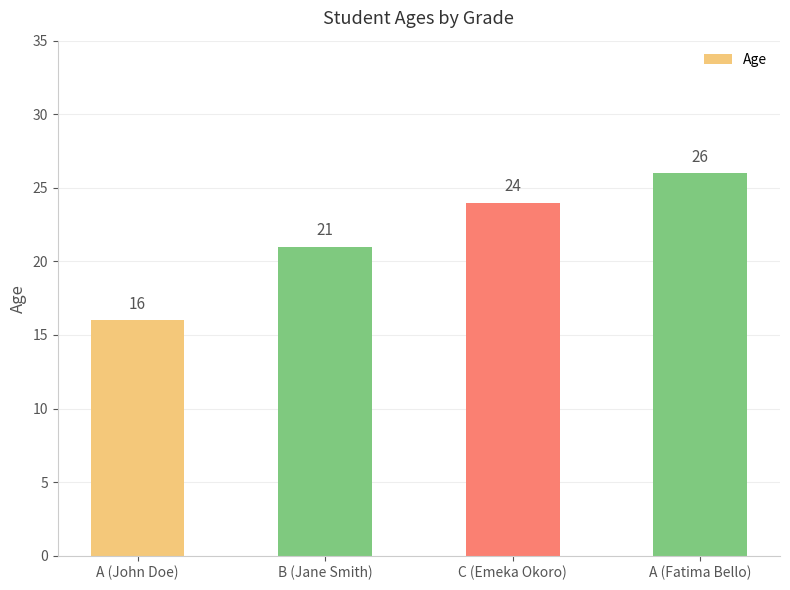

Count the values in the range 21 to 26.

3